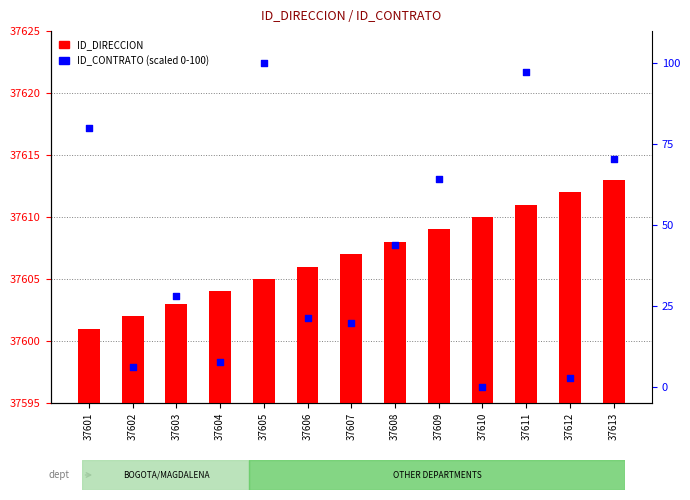

What are all the series names shown in the legend?

ID_DIRECCION, ID_CONTRATO (scaled 0-100)